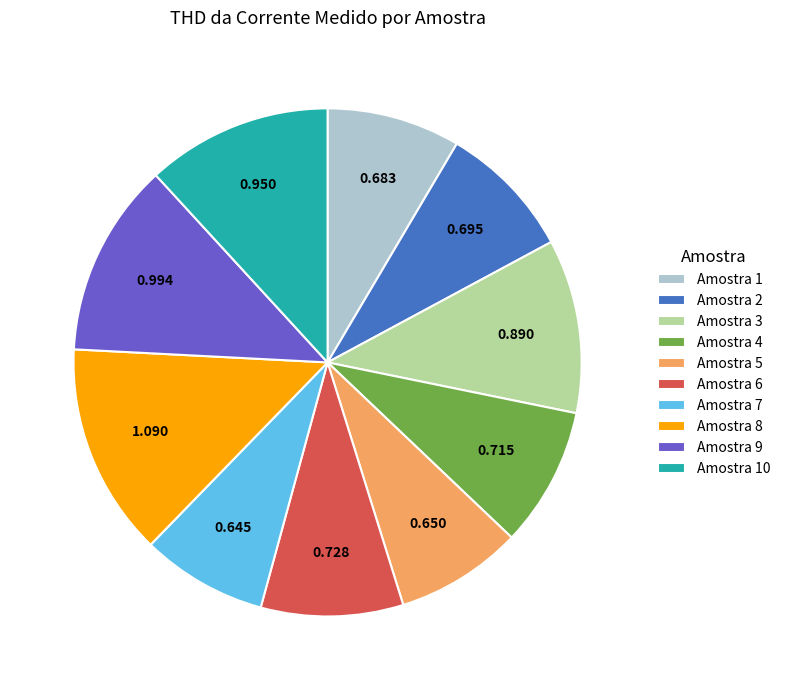

Count the number of slices in the pie.

10